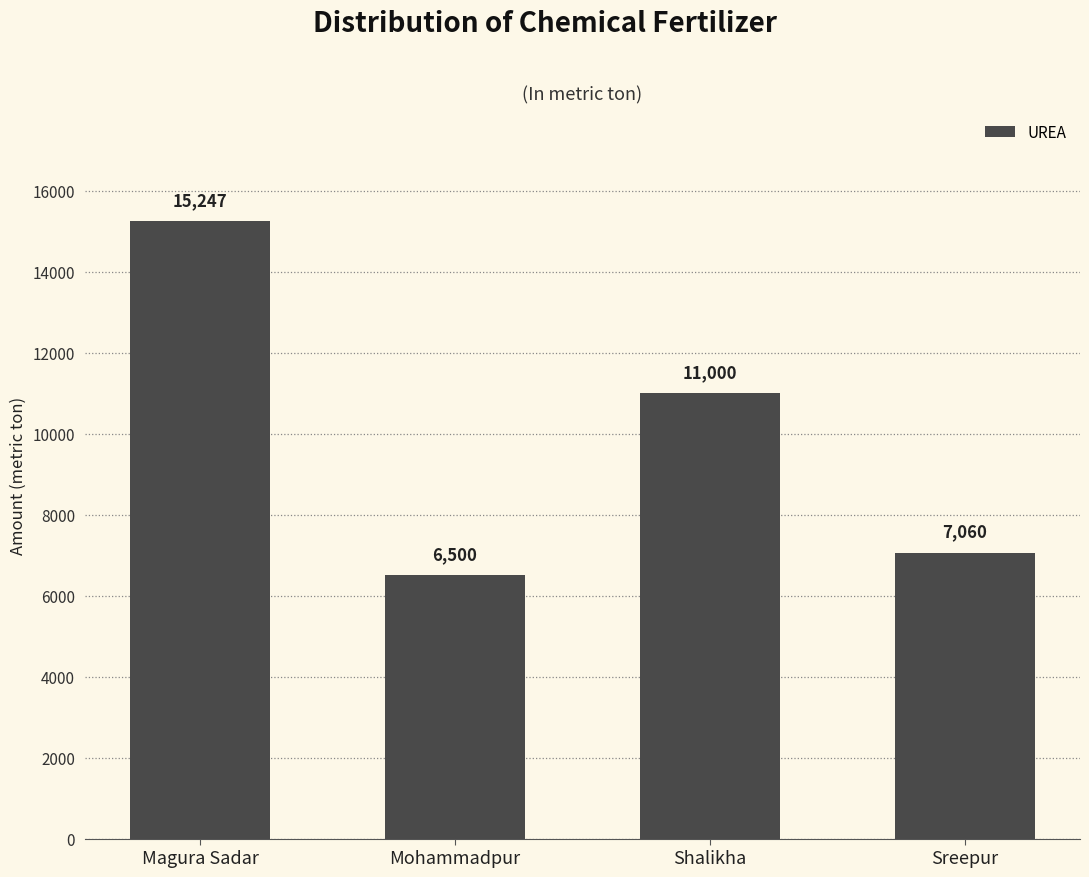

What is the average value?

9952